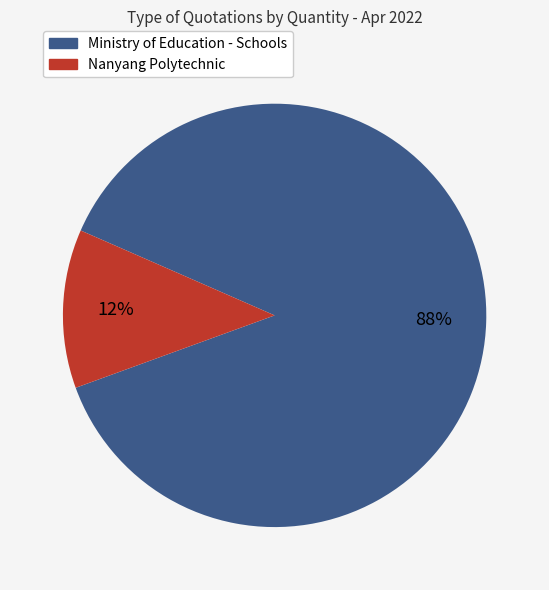

To the nearest percent, what is the difference between the largest and smallest slice percentages?

76%